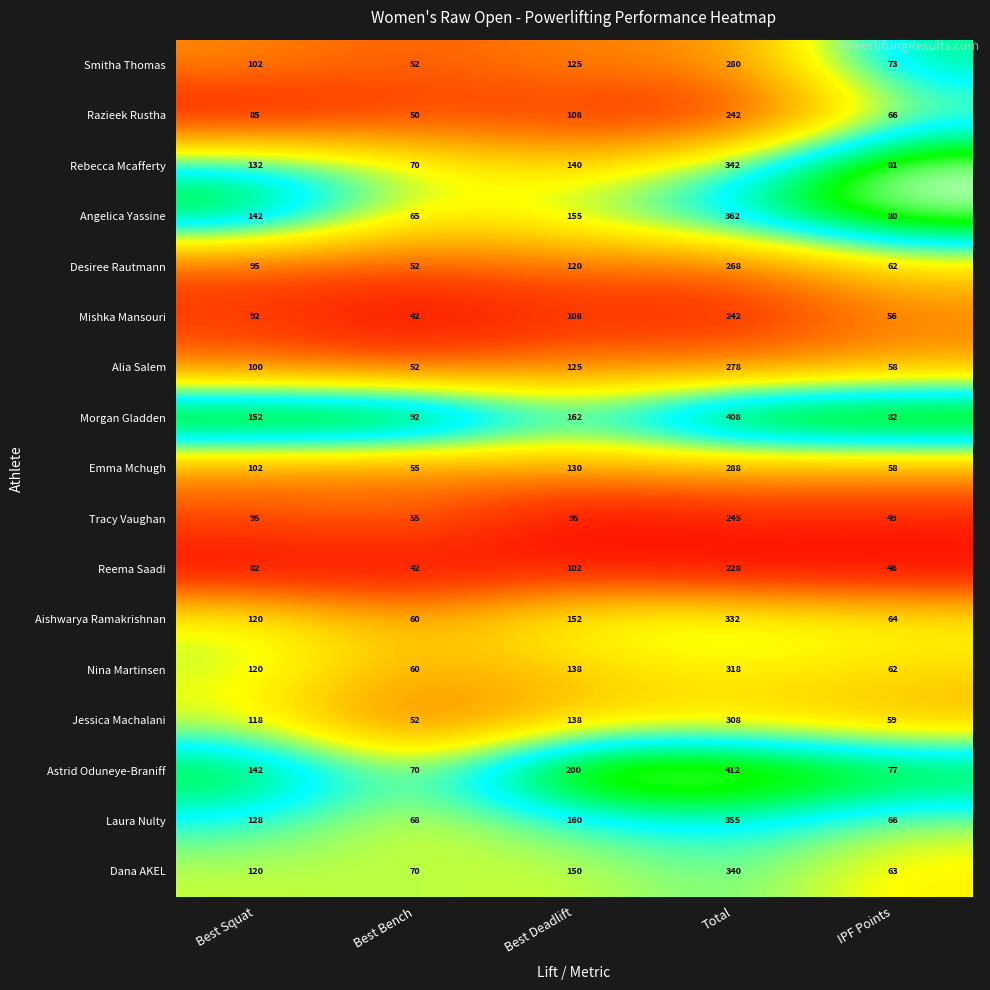

The value of Razieek Rustha at Total is 242. True or false?

True